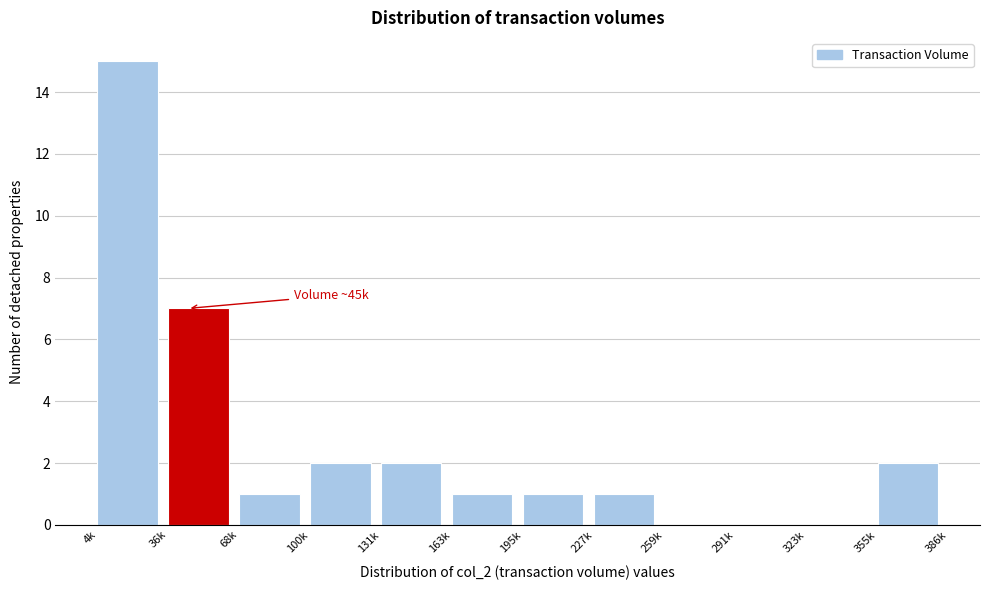

Reading left to right, transcribe all the data shown in this chart.

4k=15	36k=7	68k=1	100k=2	131k=2	163k=1	195k=1	227k=1	259k=0	291k=0	323k=0	355k=2